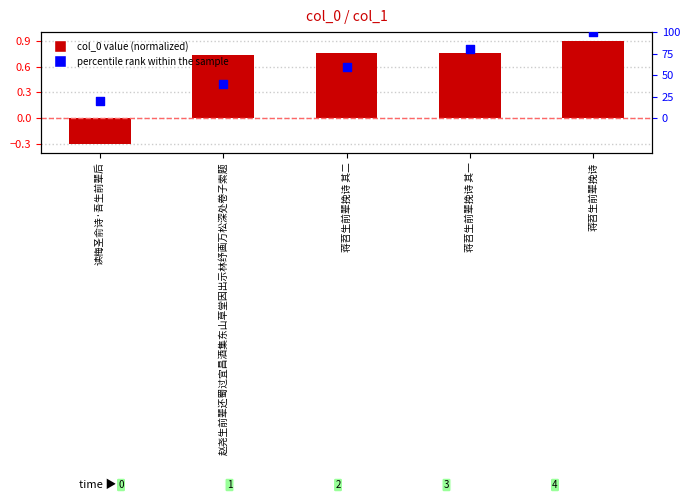

What are all the series names shown in the legend?

col_0, percentile rank within the sample